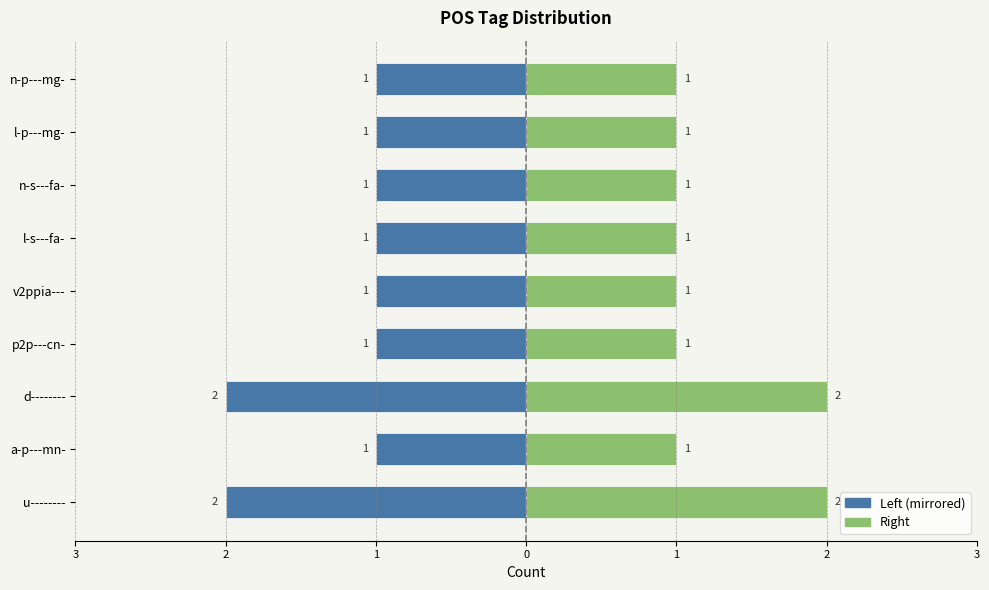

Are the bars grouped side by side (vs. stacked)?

Yes